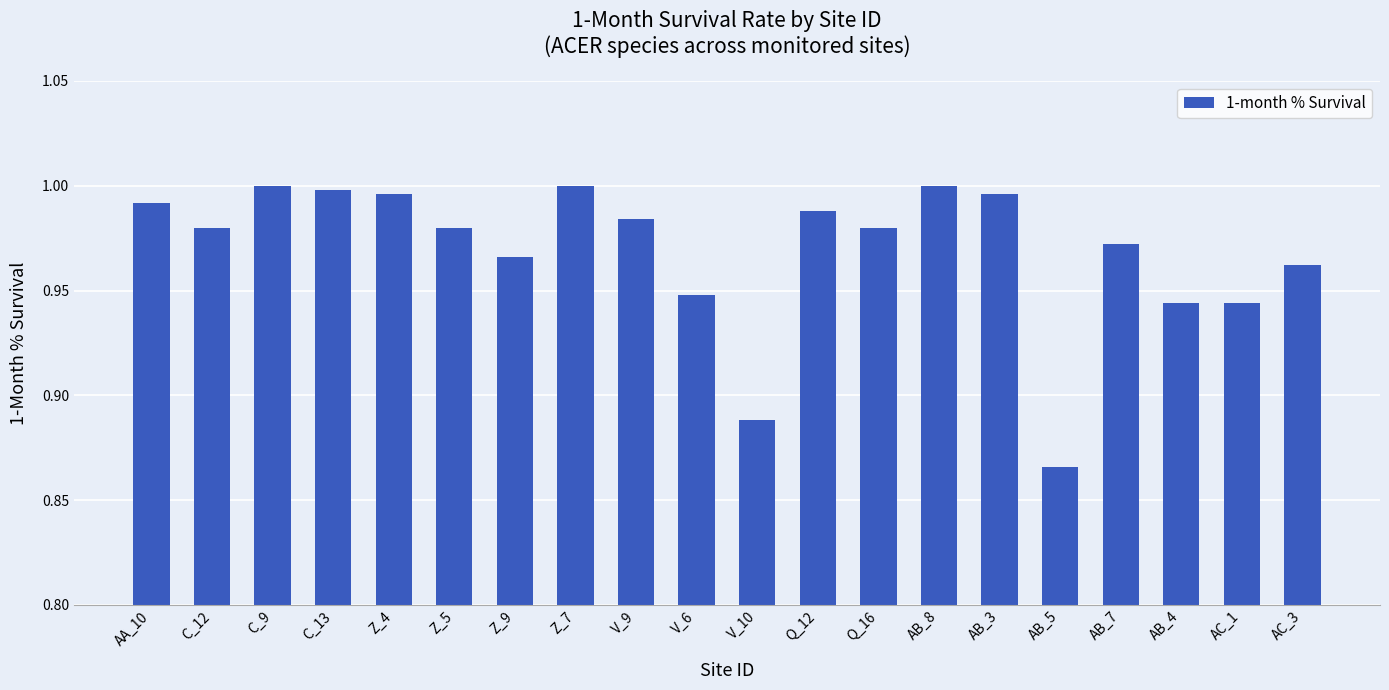

True or false: the data shows 1.0 at Z_7.

True